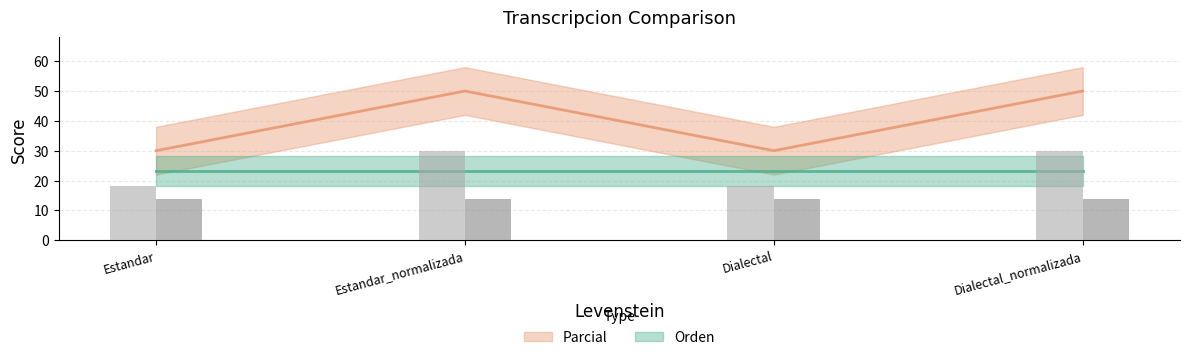

Rank the categories by value from highest to lowest.

Estandar_normalizada, Dialectal_normalizada, Estandar, Dialectal